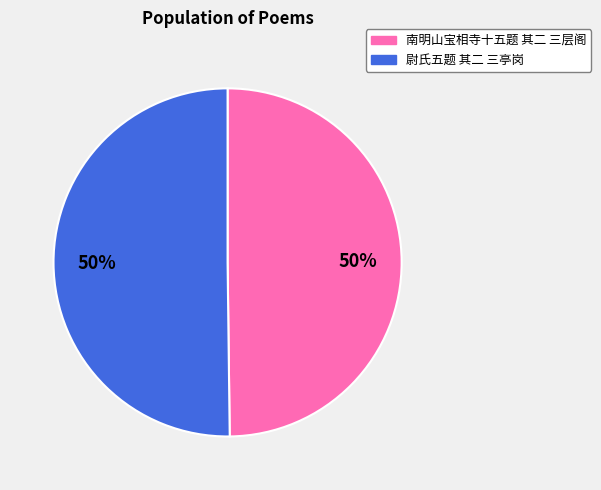

Combined, do 尉氏五题 其二 三亭岗 and 南明山宝相寺十五题 其二 三层阁 account for over 50%?

Yes